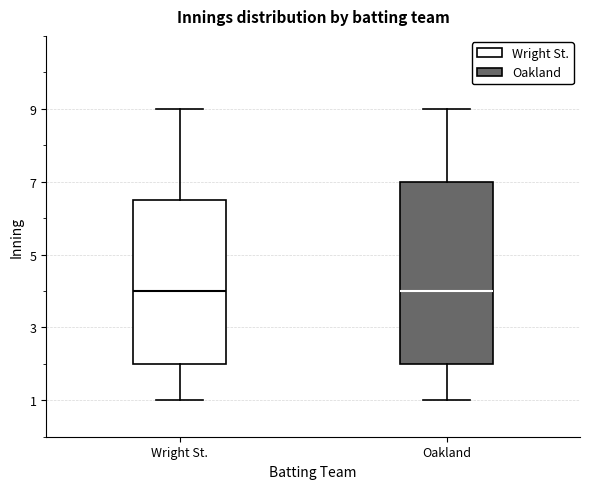

Which box is the tallest, from its lower edge to its upper edge?

Oakland